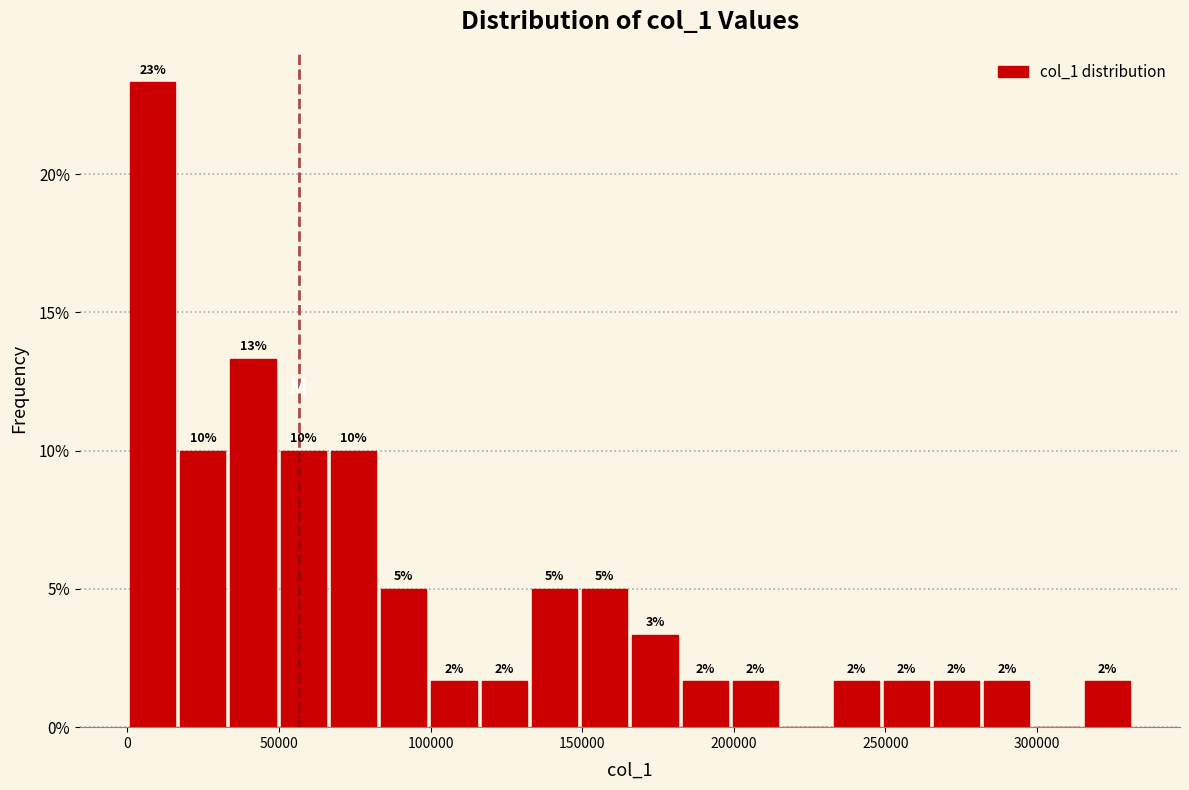

Around what value on the x-axis is the tallest bar? Give the approximate position of its centre, as read against the axis.

10000